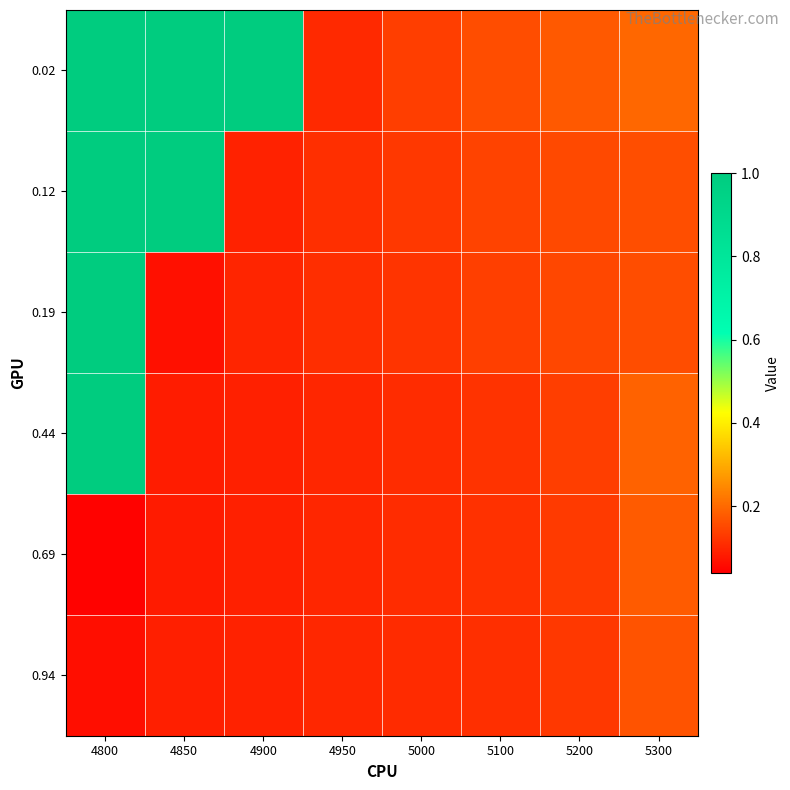

Which series has the largest total across all categories?

0.02